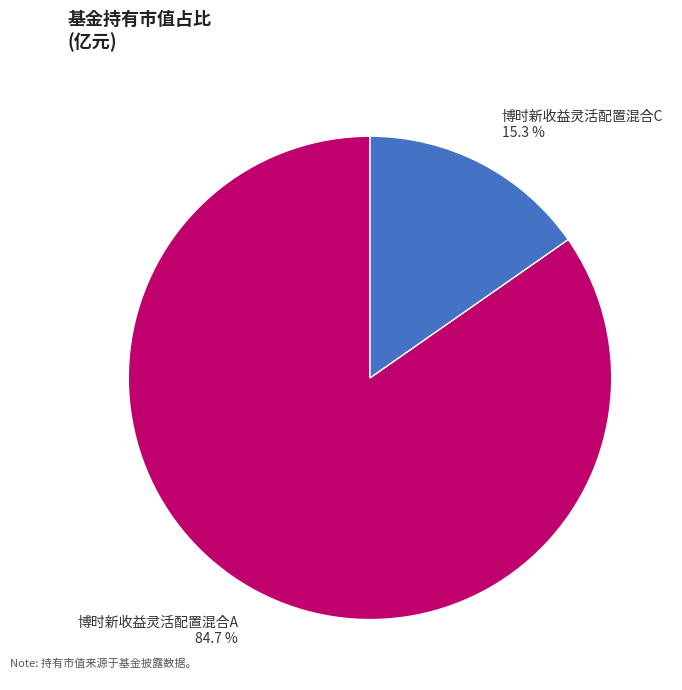

Rank the categories by value from lowest to highest.

博时新收益灵活配置混合C, 博时新收益灵活配置混合A